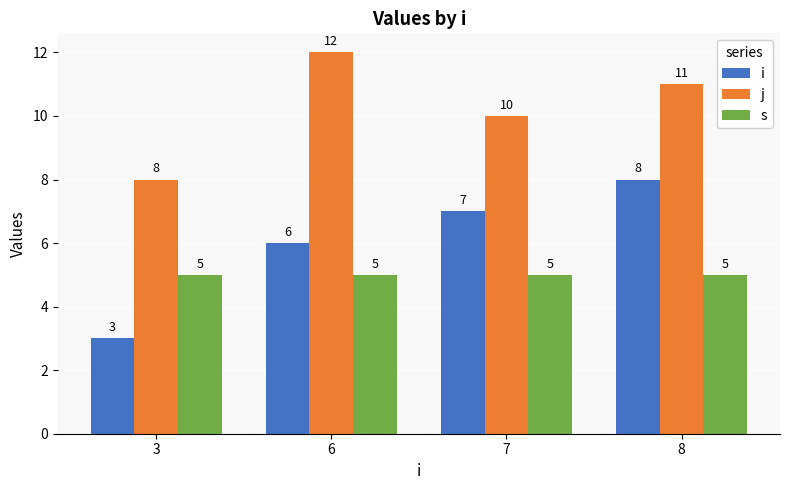

Is the value of j at 8 greater than the value of i at 6?

Yes